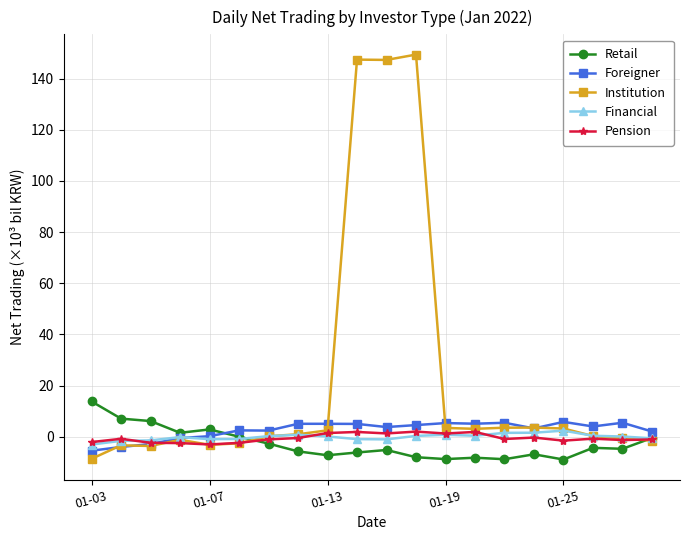

Which series has the largest range (max minus min)?

Institution